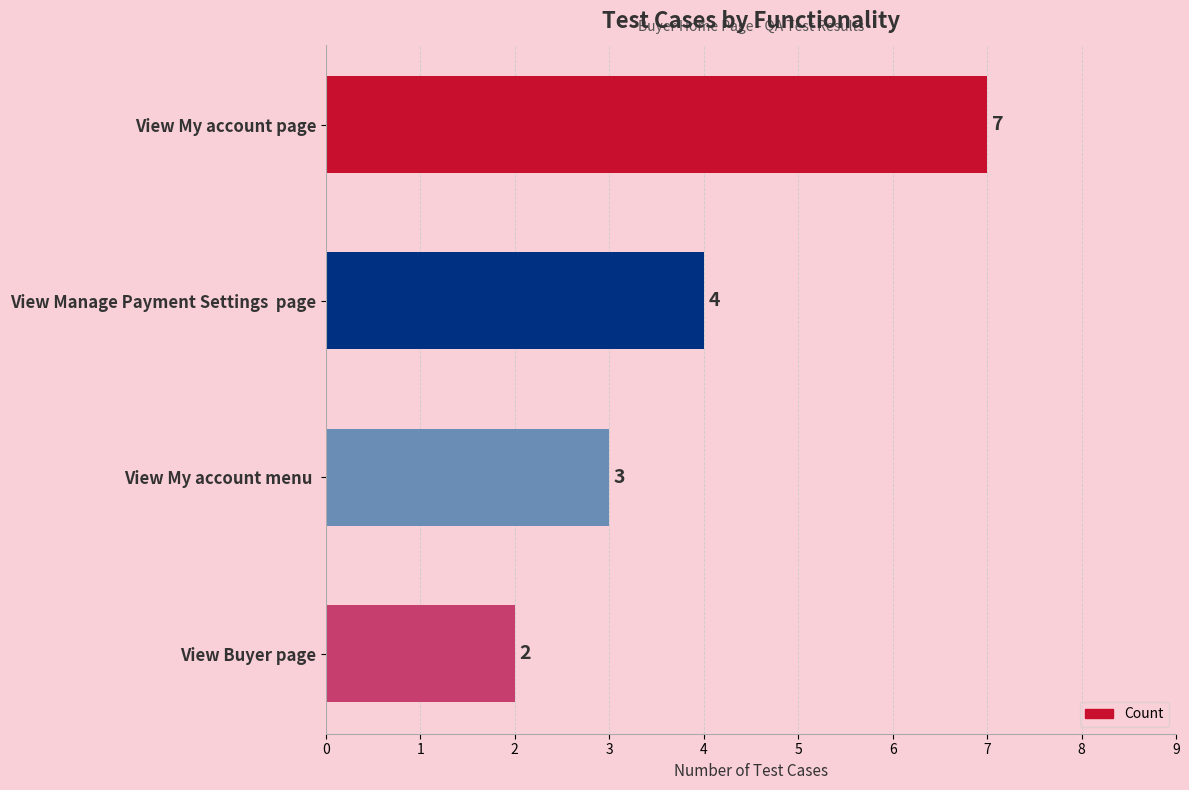

At which label is the value closest to 4?

View Manage Payment Settings  page